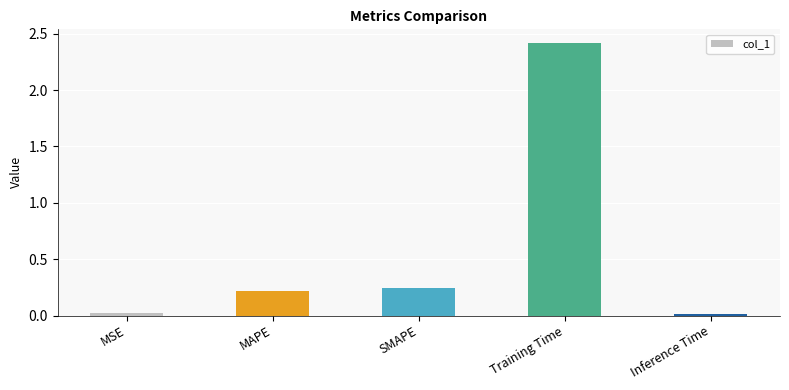

What is the average value?

0.6